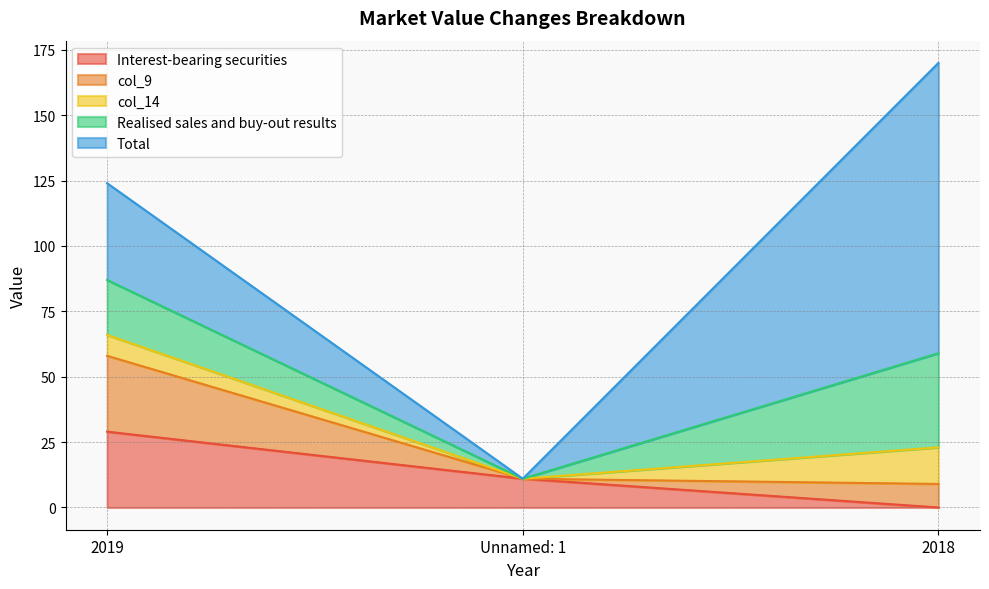

What is the difference between the maximum and second lowest values in the Interest-bearing securities series?

18